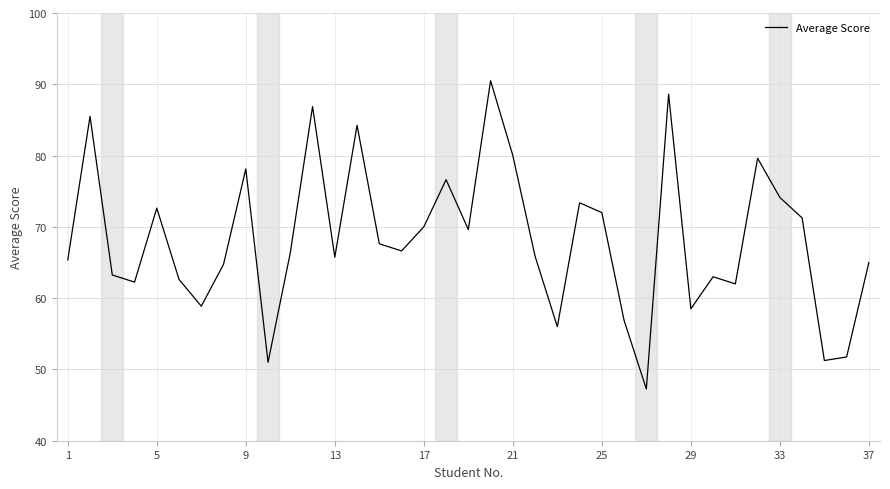

What is the greatest value displayed?

90.5